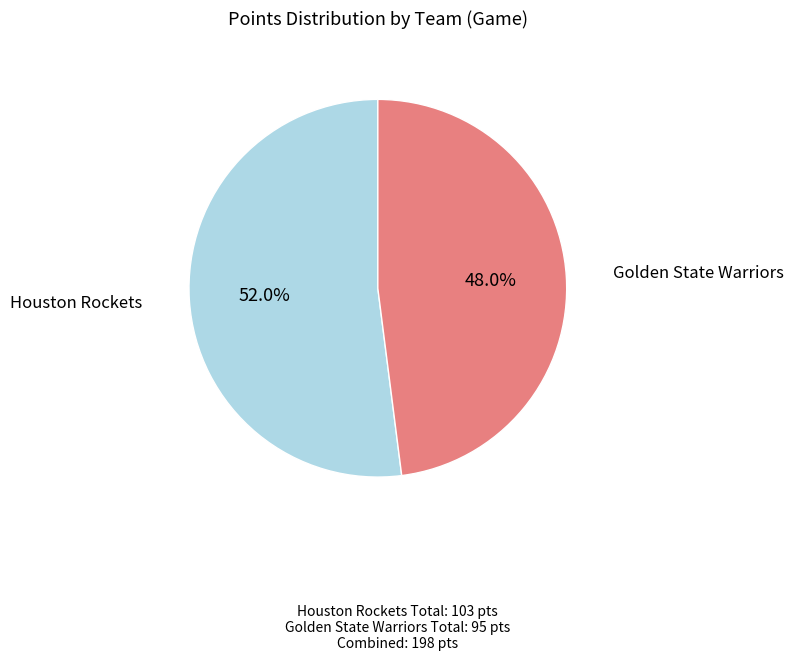

Is there a majority slice in this chart?

Yes